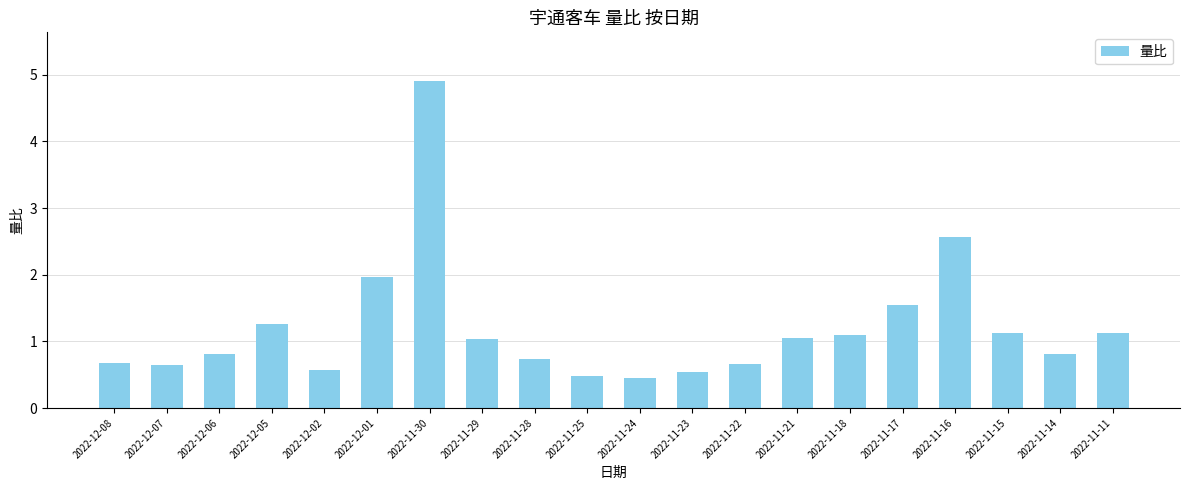

What is the label of the 16th bar from the right?

2022-12-02